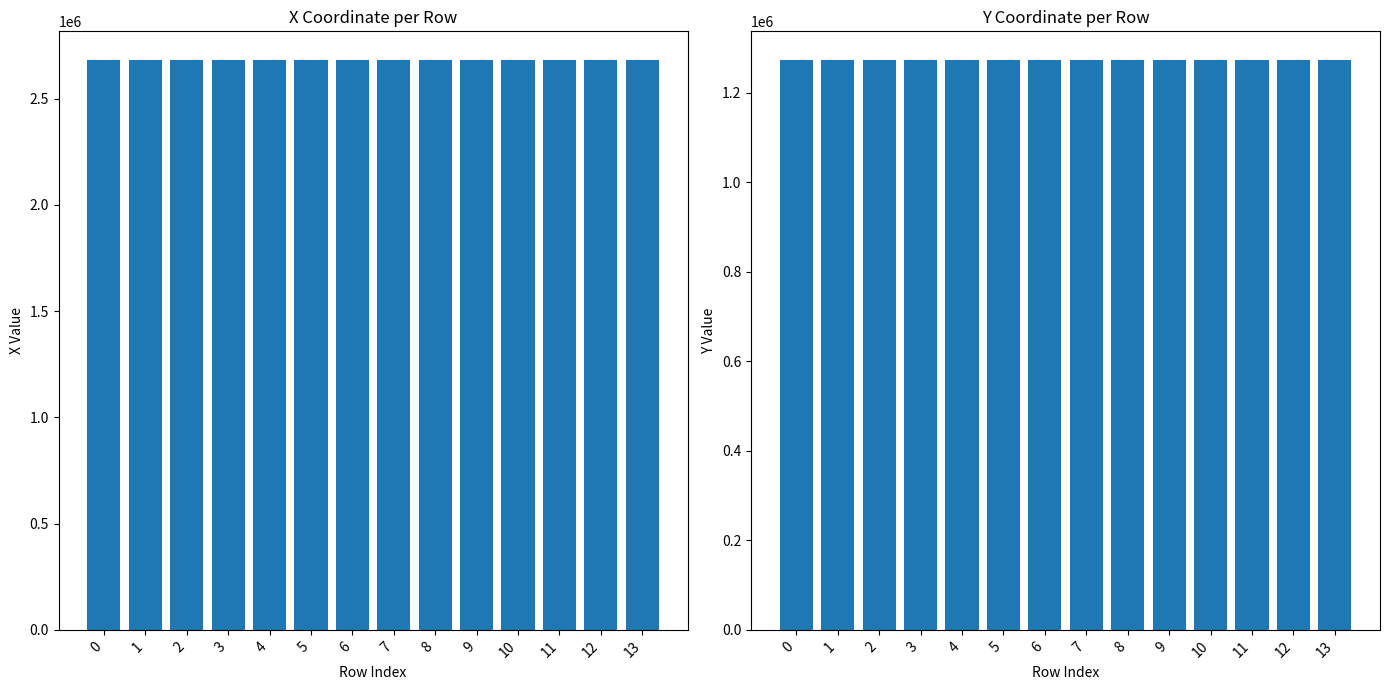

Between 3 and 13, which series saw the biggest shift?

x